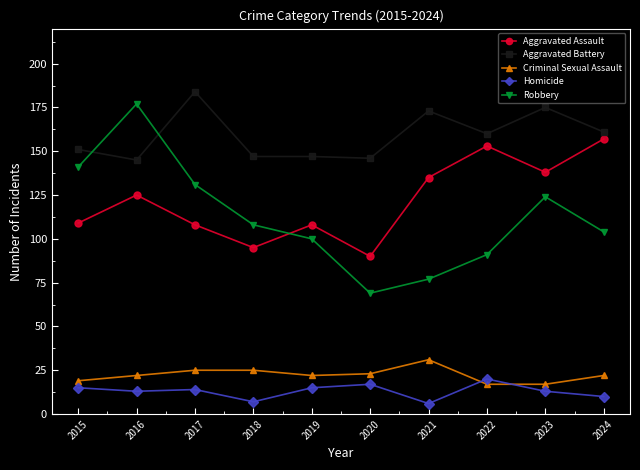

The Criminal Sexual Assault series shows 25 at 2018. True or false?

True